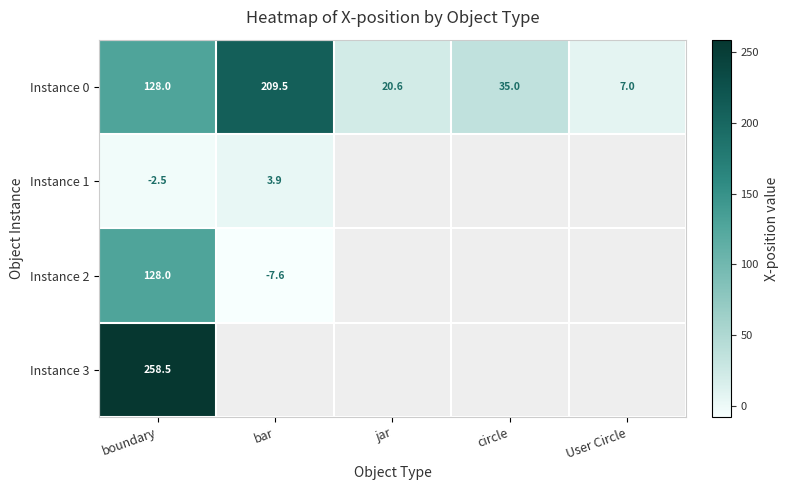

The value of Instance 0 at jar is 20.6. True or false?

True